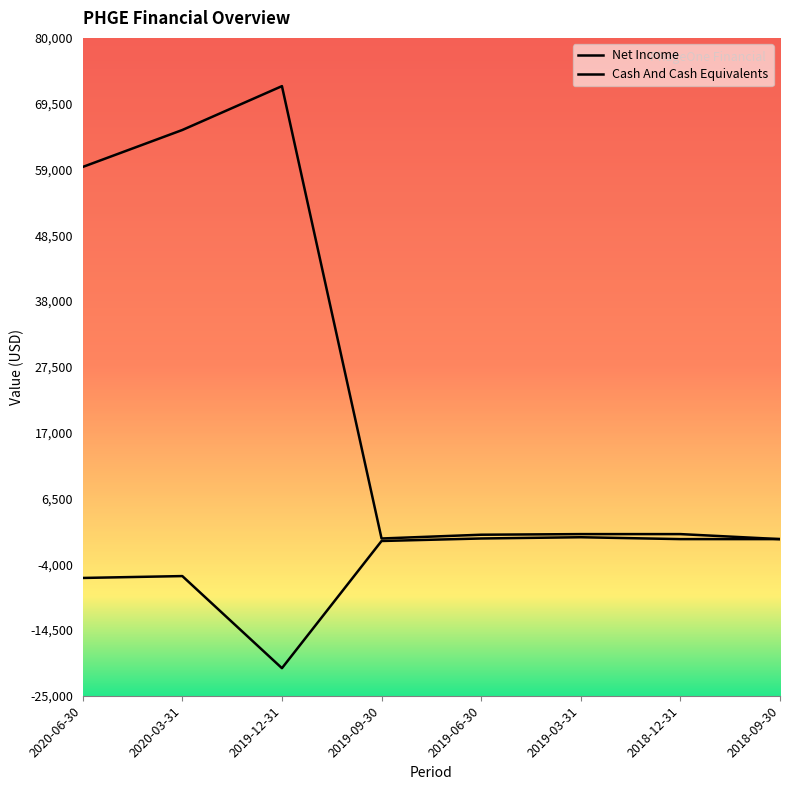

How many lines are shown in the chart?

2